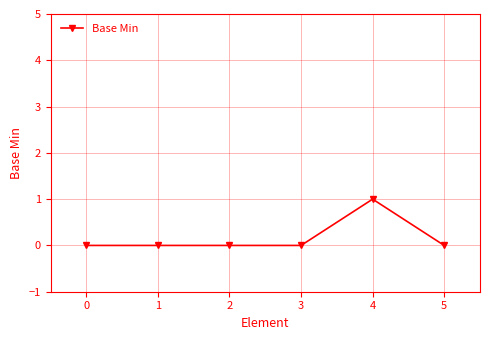

How many lines are shown in the chart?

1